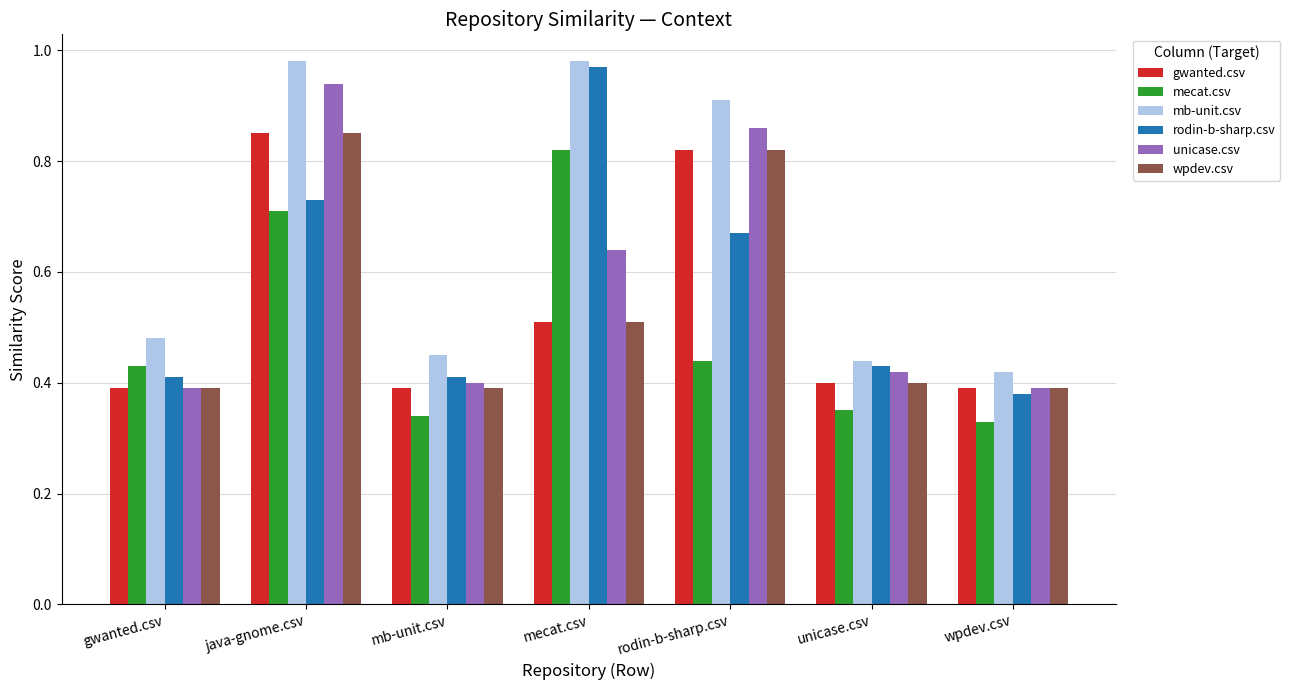

What position from the right is mb-unit.csv?

5